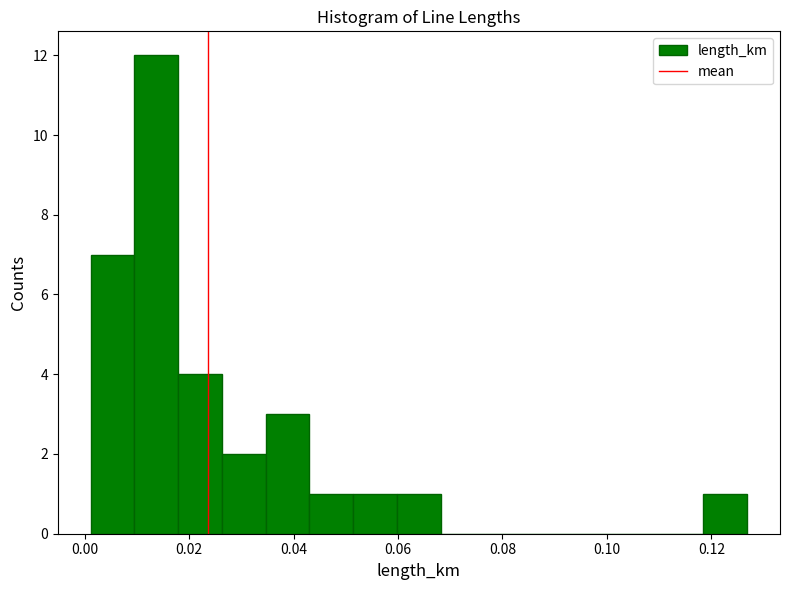

Which range on the x-axis has the tallest bar?

0.010 to 0.018